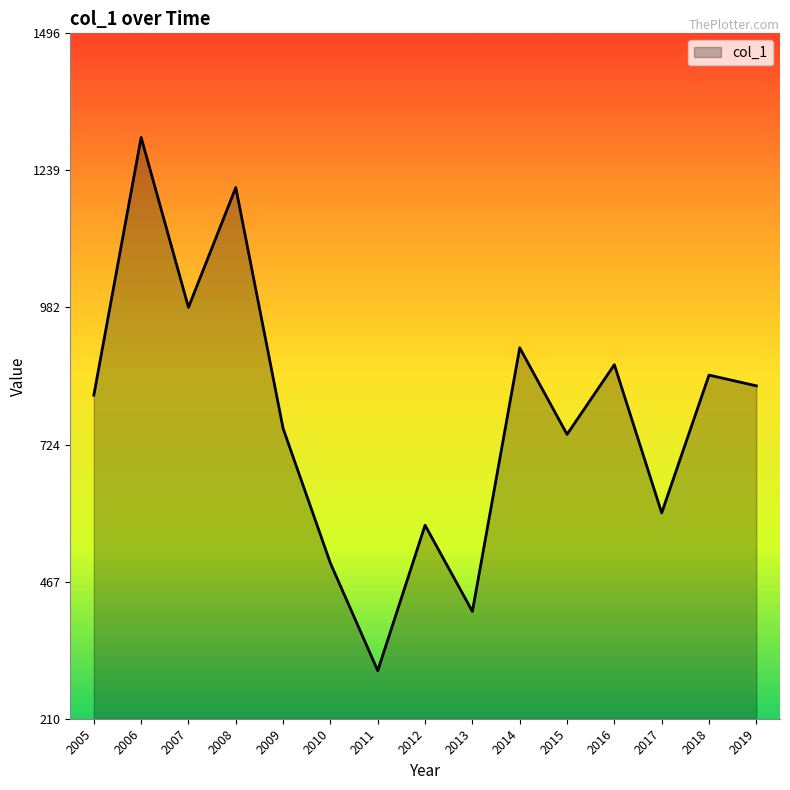

What is the difference between the values at 2012 and 2018?

281.7